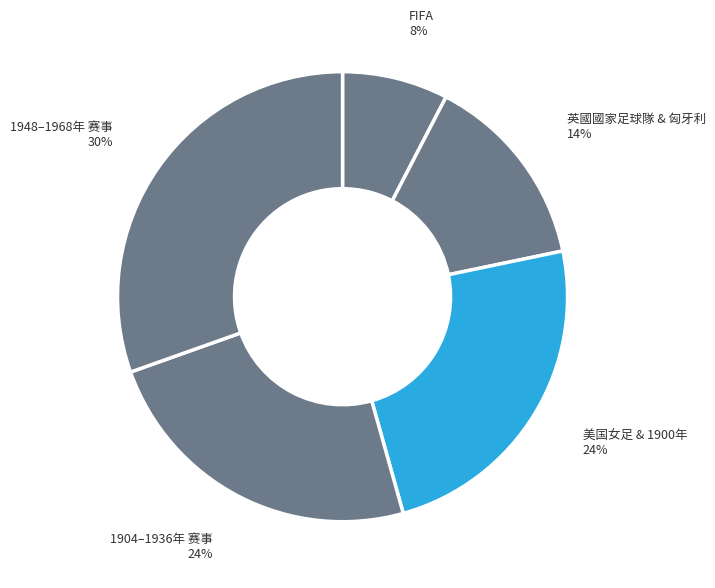

How many slices are in this pie chart?

5